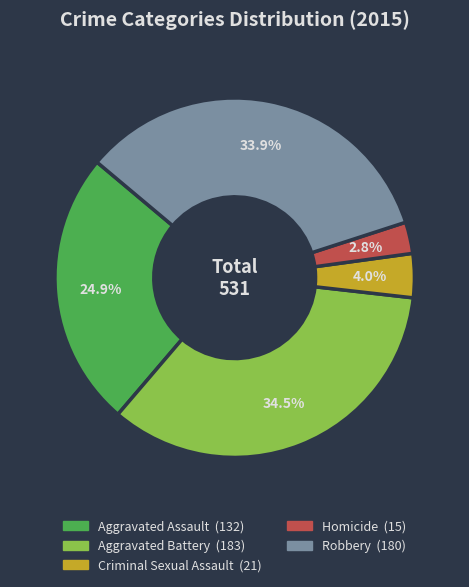

Which slice is the largest?

Aggravated Battery